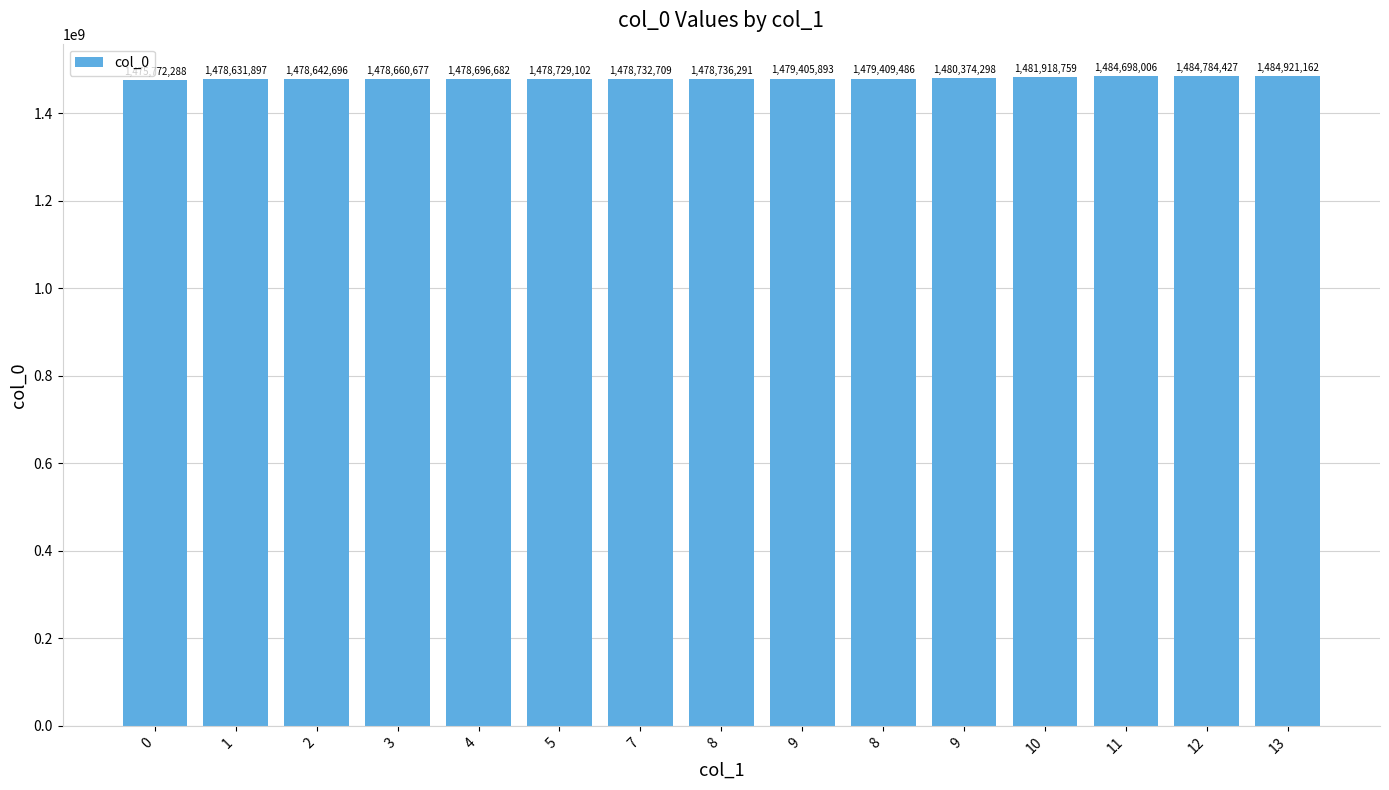

Are the bars horizontal?

No